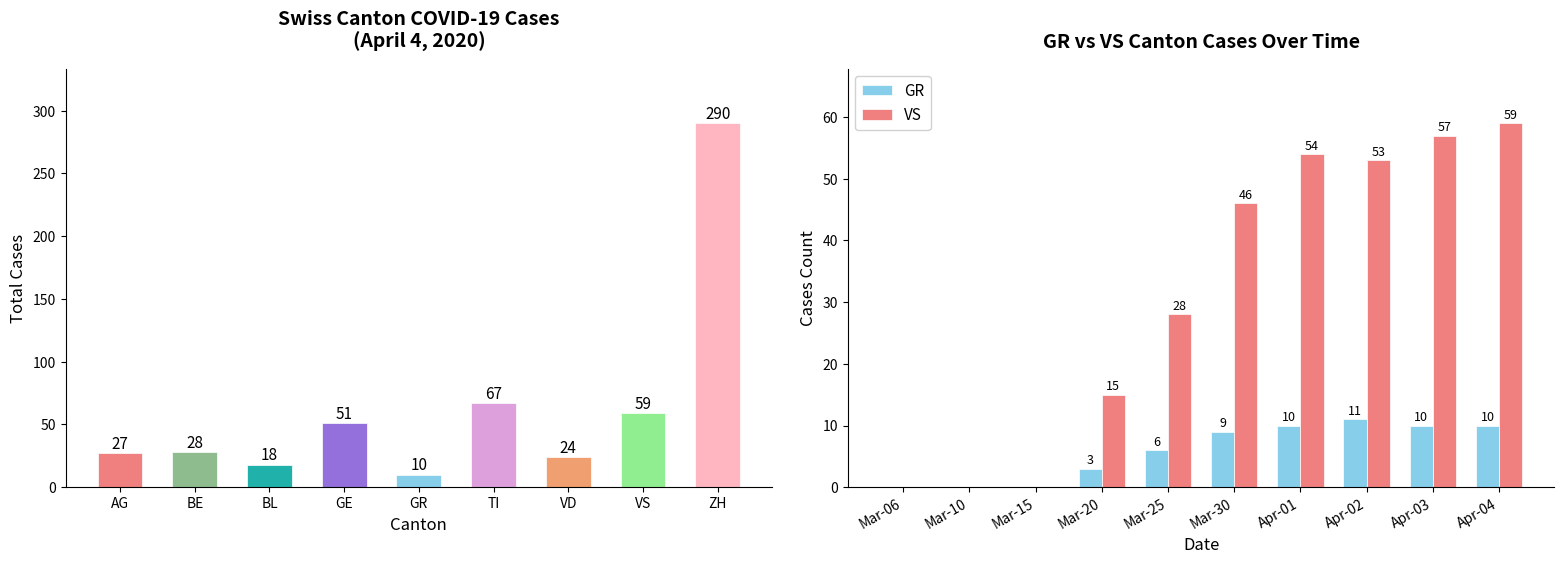

Between Apr-02 and Mar-15, which is larger?

Apr-02